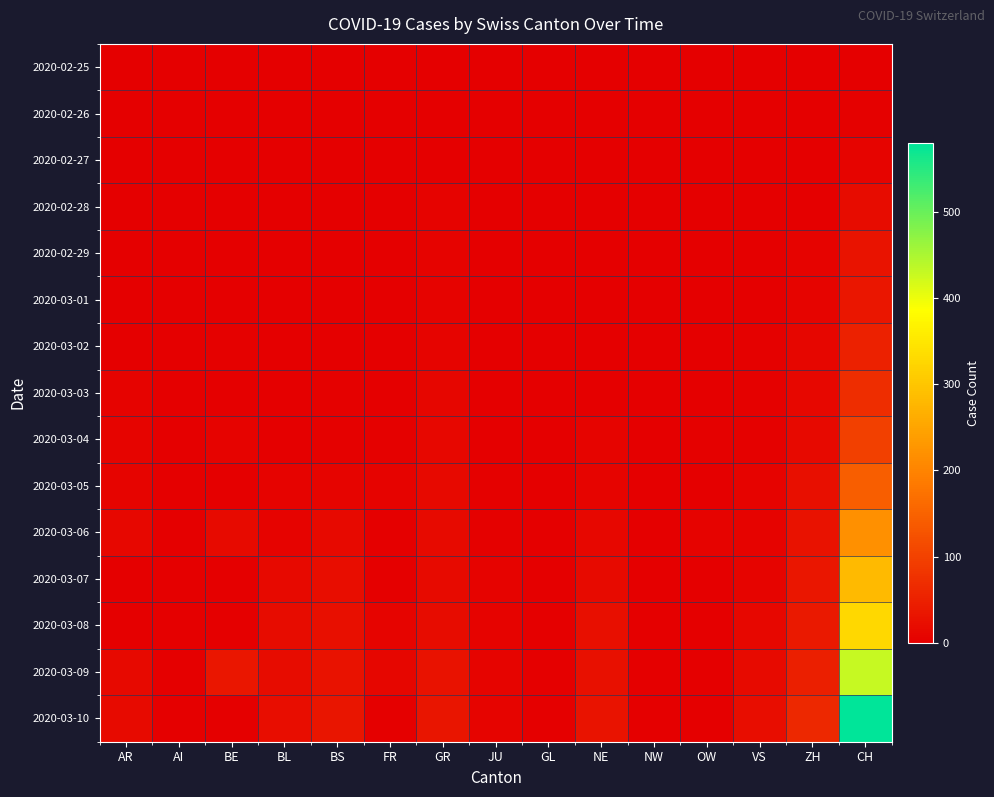

What is the greatest value displayed?

580